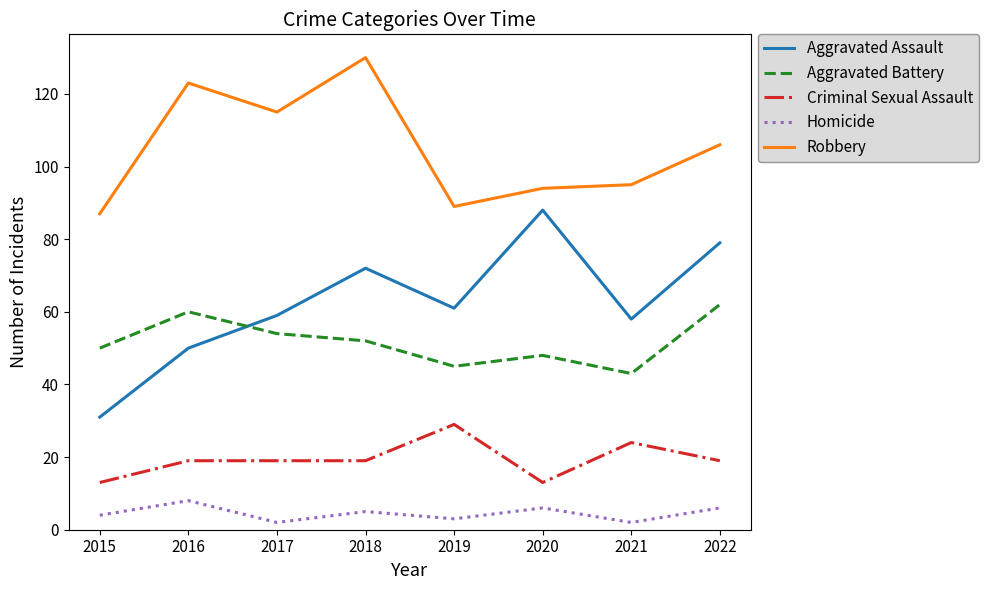

Reading left to right, extract all data points from this chart.

Aggravated Assault: 2015=31	2016=50	2017=59	2018=72	2019=61	2020=88	2021=58	2022=79
Aggravated Battery: 2015=50	2016=60	2017=54	2018=52	2019=45	2020=48	2021=43	2022=62
Criminal Sexual Assault: 2015=13	2016=19	2017=19	2018=19	2019=29	2020=13	2021=24	2022=19
Homicide: 2015=4	2016=8	2017=2	2018=5	2019=3	2020=6	2021=2	2022=6
Robbery: 2015=87	2016=123	2017=115	2018=130	2019=89	2020=94	2021=95	2022=106